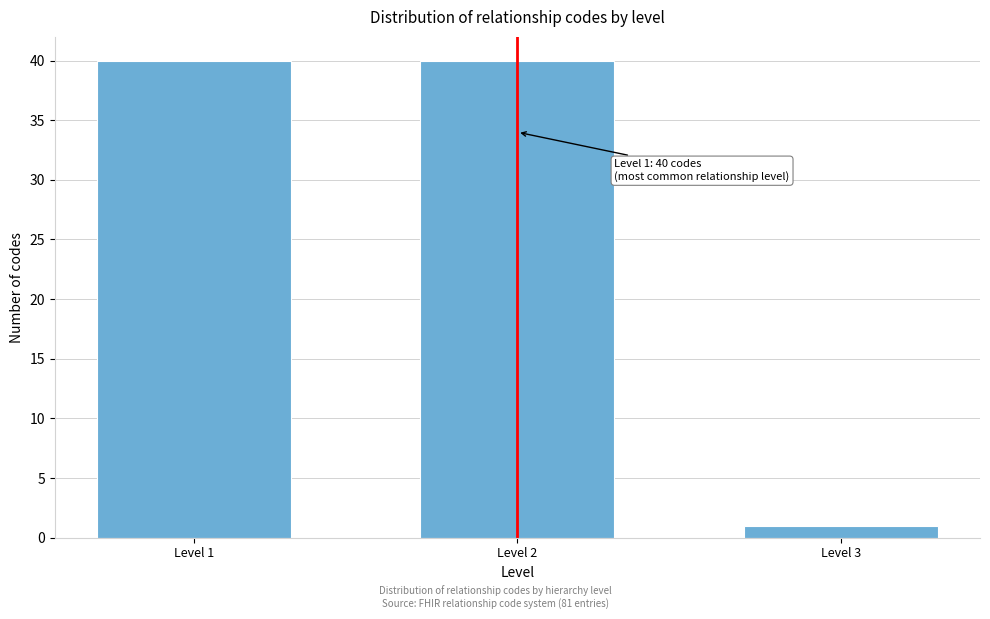

Reading left to right, transcribe all the data shown in this chart.

Level 1=40	Level 2=40	Level 3=1